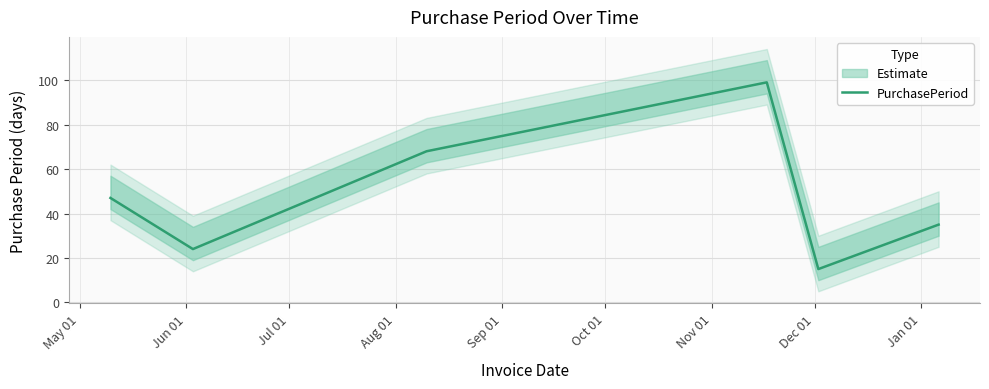

How many lines are shown in the chart?

1